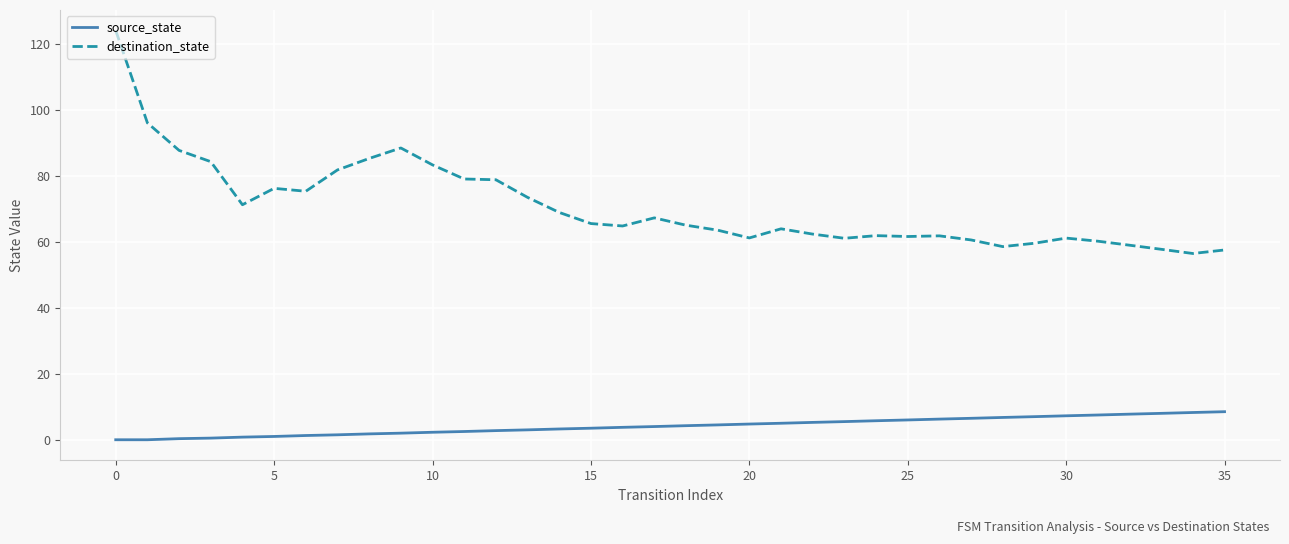

List the series in order of their overall mean, lowest first.

source_state, destination_state